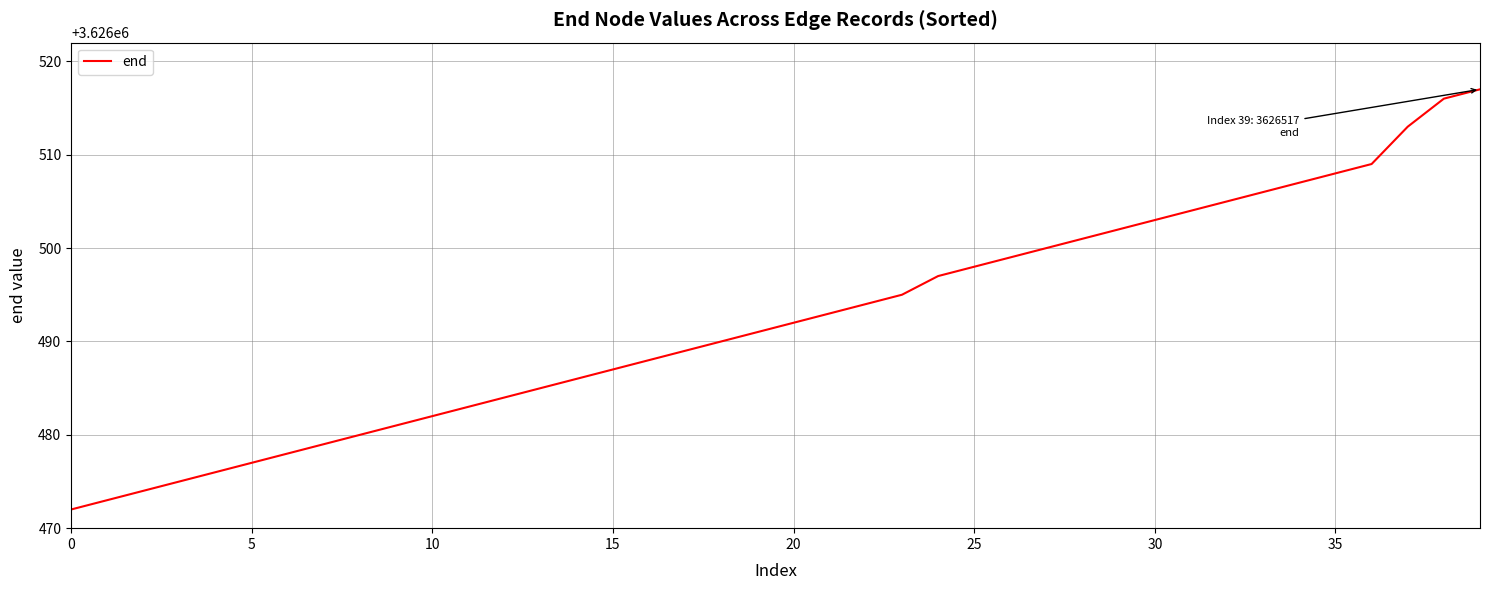

What is the minimum value shown in the chart?

3626472